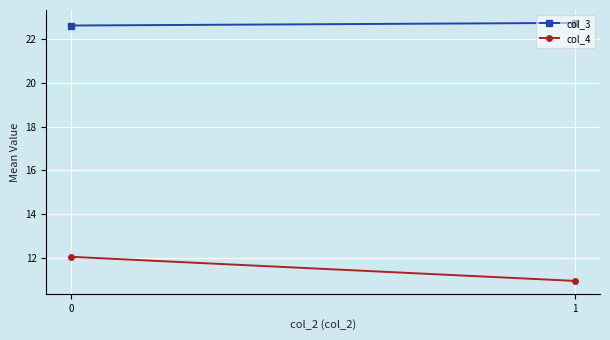

The value of col_3 at 1 is 22.7. True or false?

True